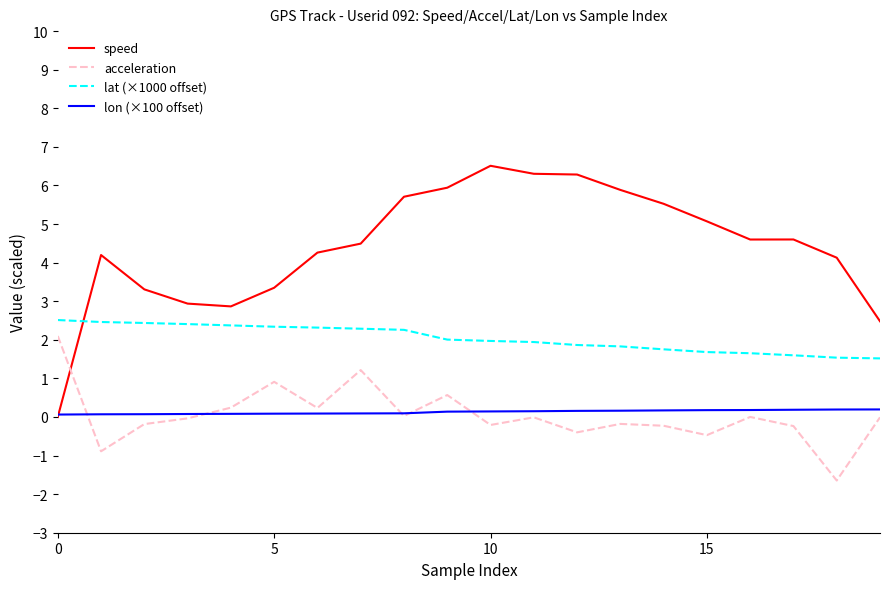

Which series has the largest total across all categories?

speed